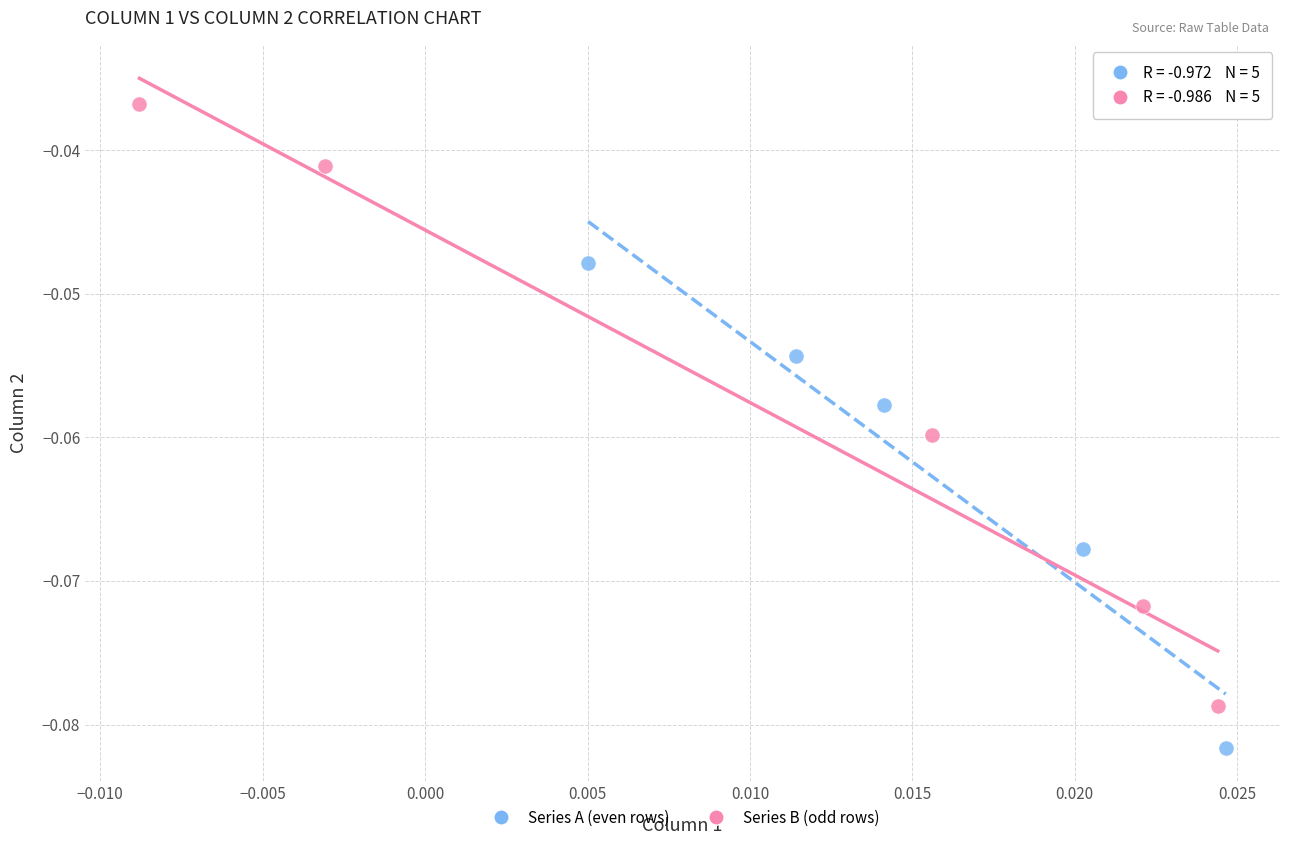

Which series reaches the minimum Y coordinate?

Series A (even rows)